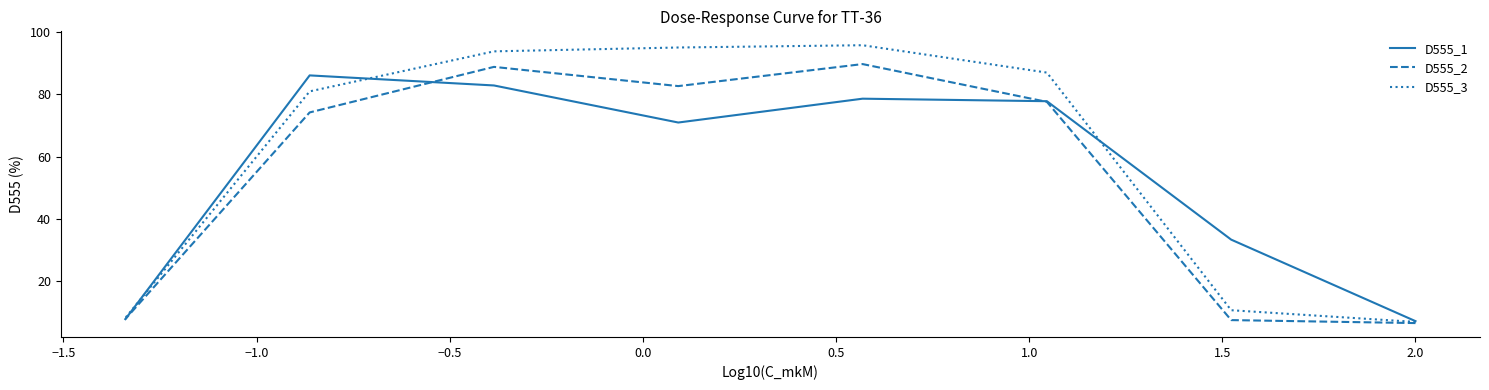

What is the difference between the maximum and second lowest values in the D555_3 series?

87.3